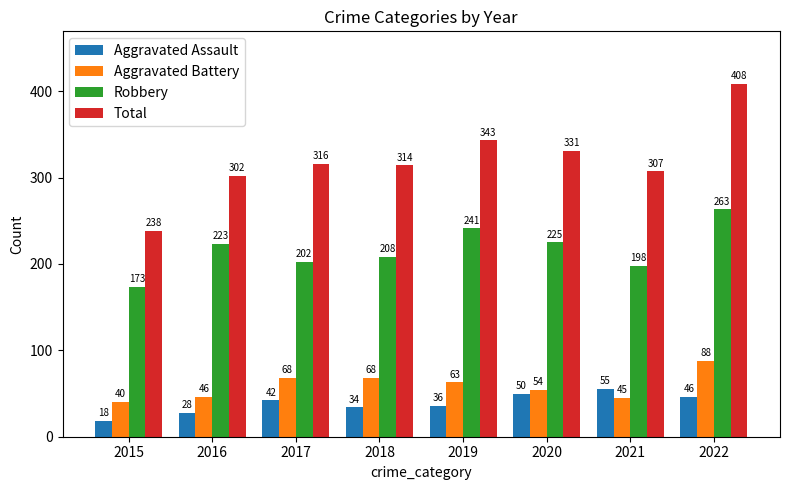

How many data points in Robbery are less than 223?

4